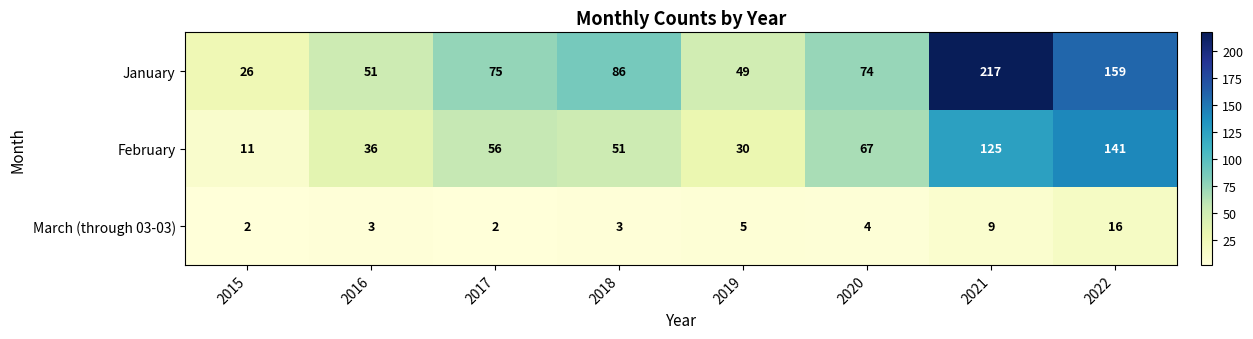

At 2022, list the series in order from largest to smallest.

January, February, March (through 03-03)